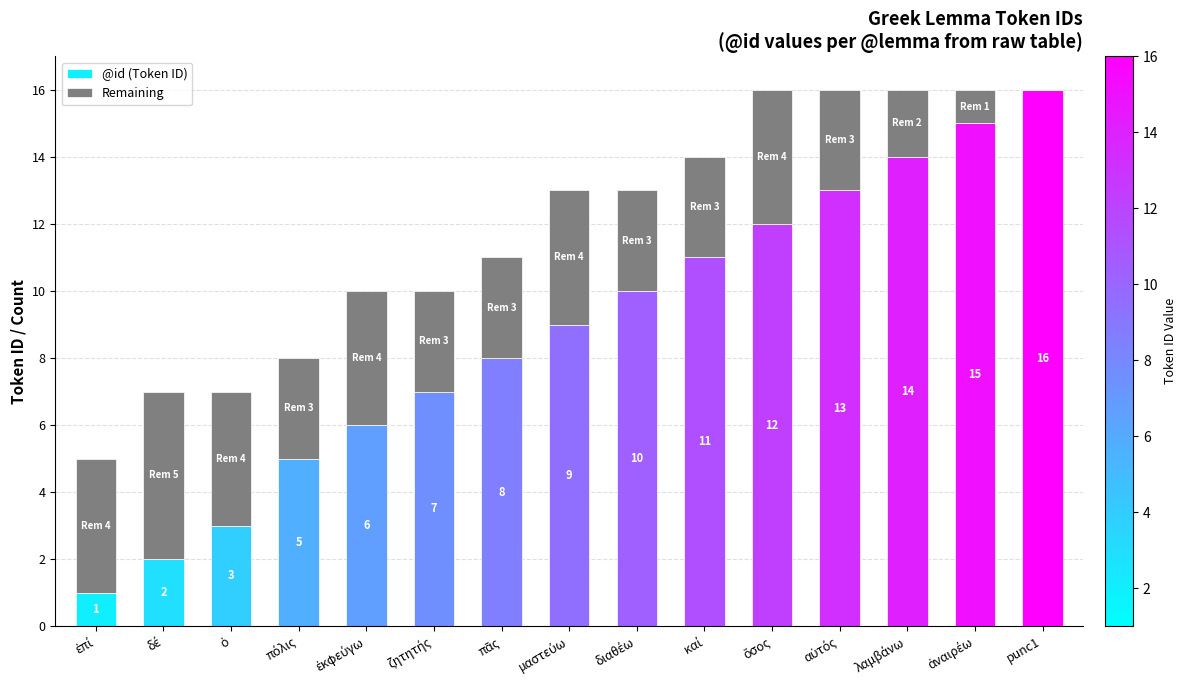

What are all the series names shown in the legend?

@id (Token ID), Remaining